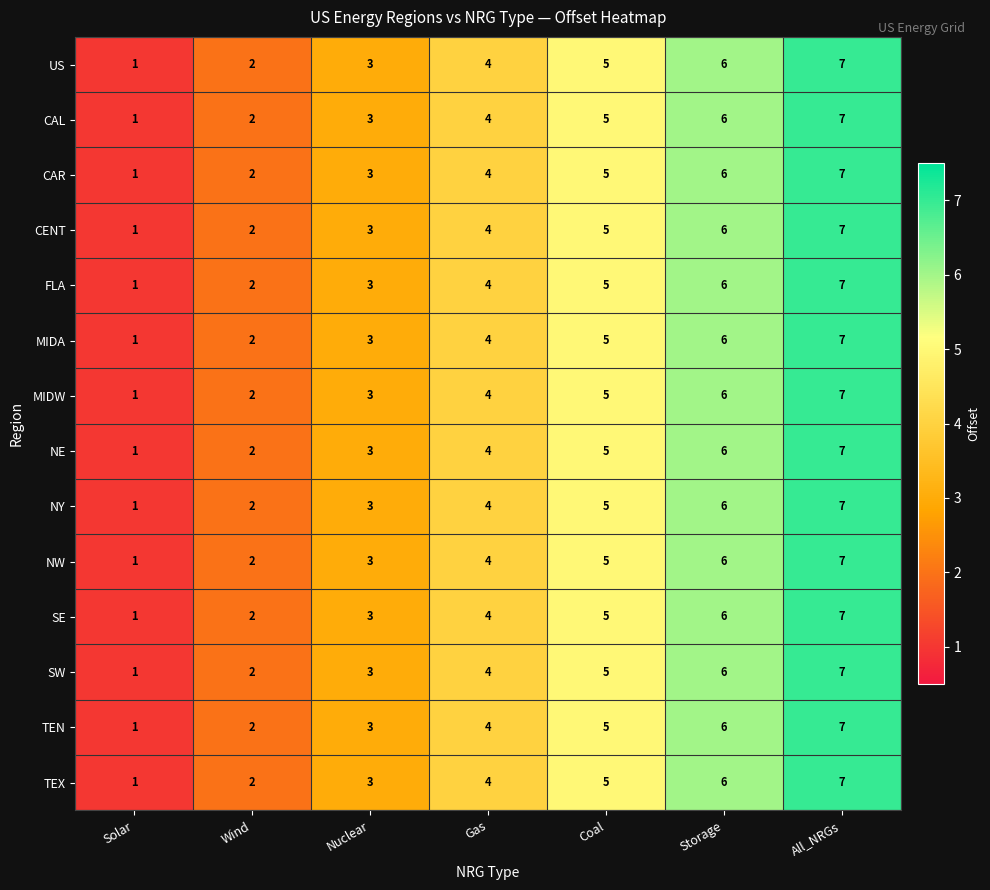

What is the average value of the MIDA series?

4